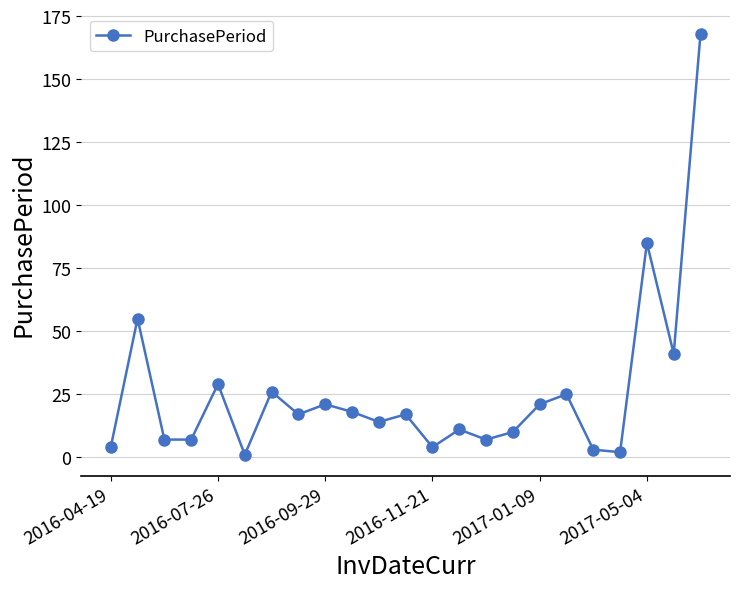

What is the greatest value displayed?

168